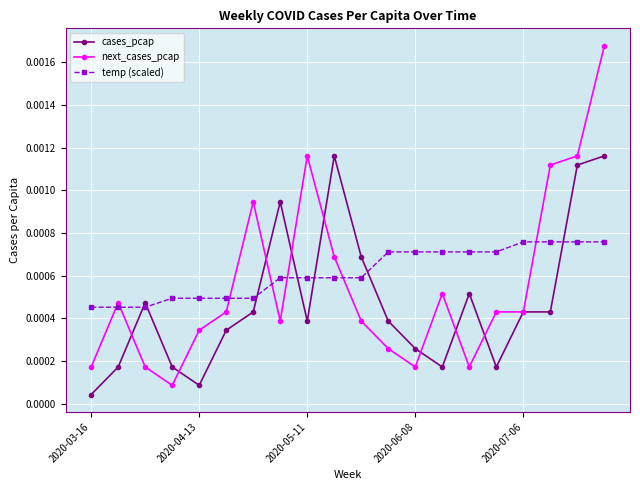

At how many categories does at least one series exceed 0?

20